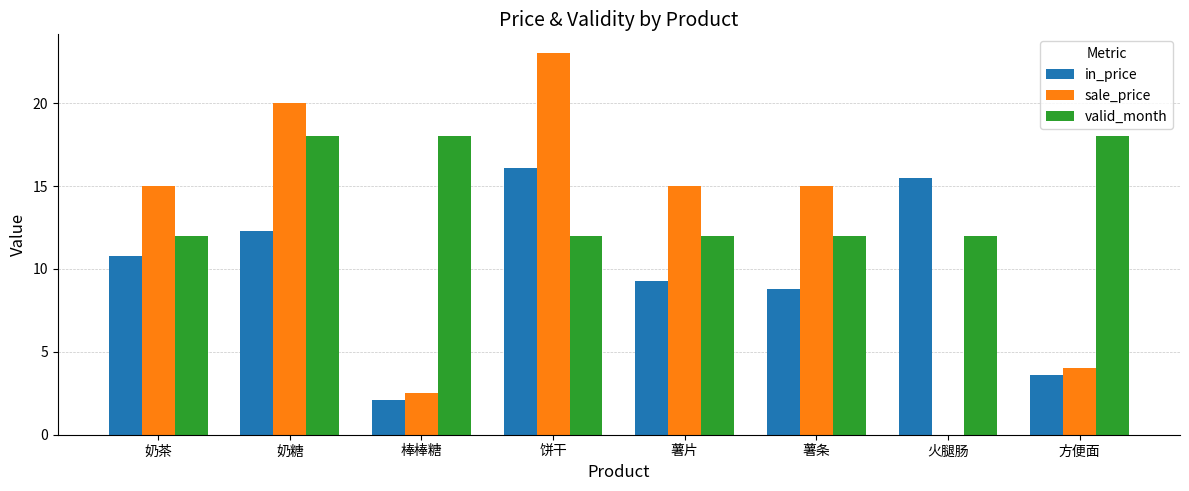

What value does the valid_month series have at 火腿肠?

12.0